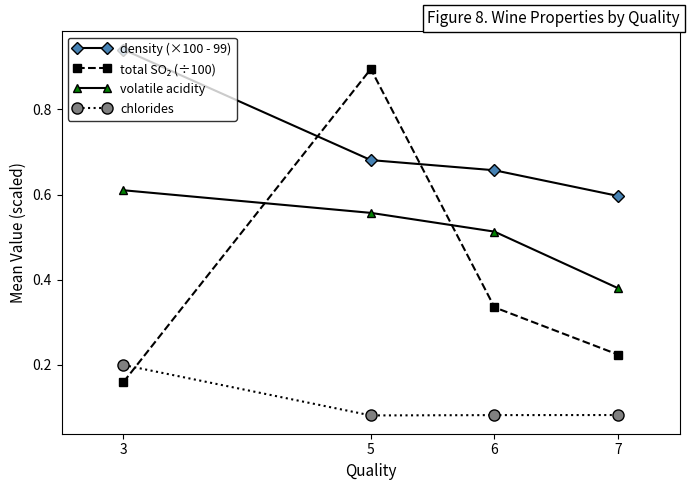

Is the value of density (×100 - 99) at 6 greater than the value of volatile acidity at 3?

Yes